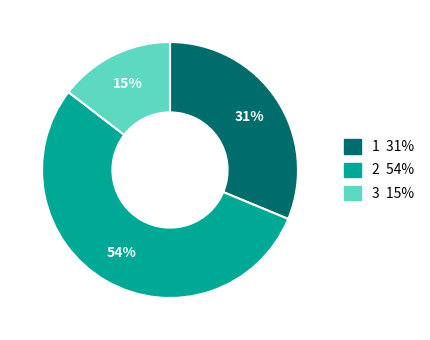

To the nearest percent, what is the average slice percentage?

33%